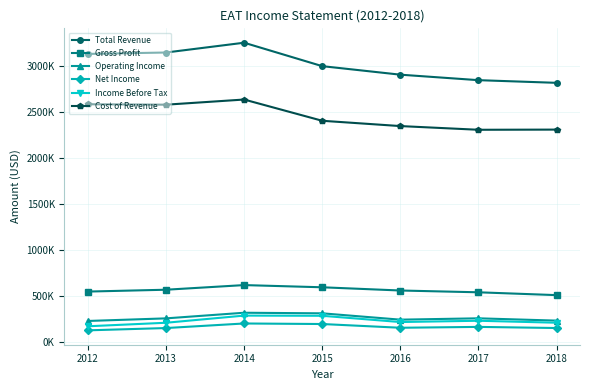

What are all the series names shown in the legend?

Total Revenue, Gross Profit, Operating Income, Net Income, Income Before Tax, Cost of Revenue